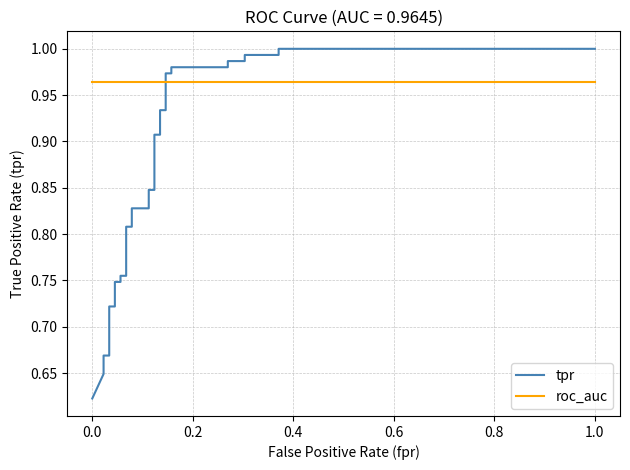

What is the maximum value shown in the chart?

1.0